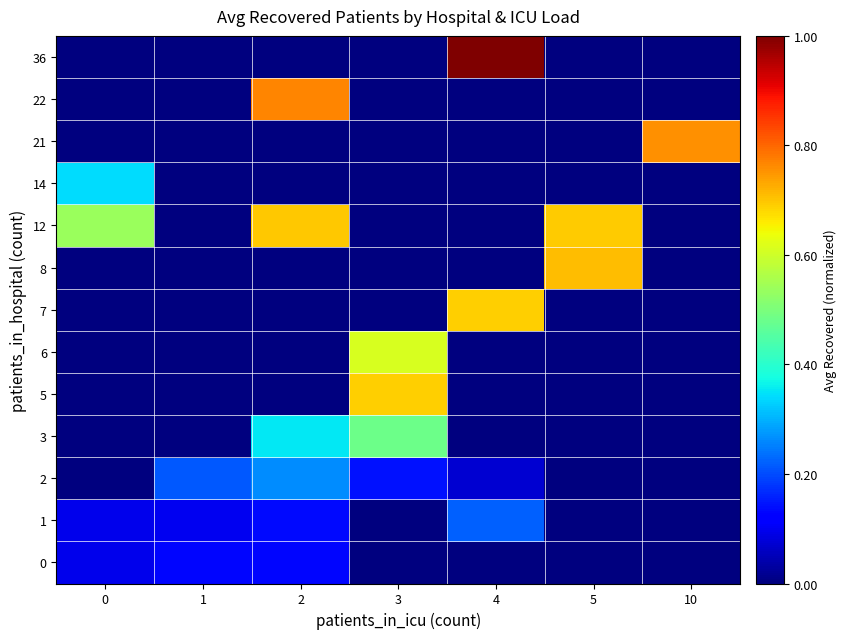

At which category is the sum across all series the highest?

2